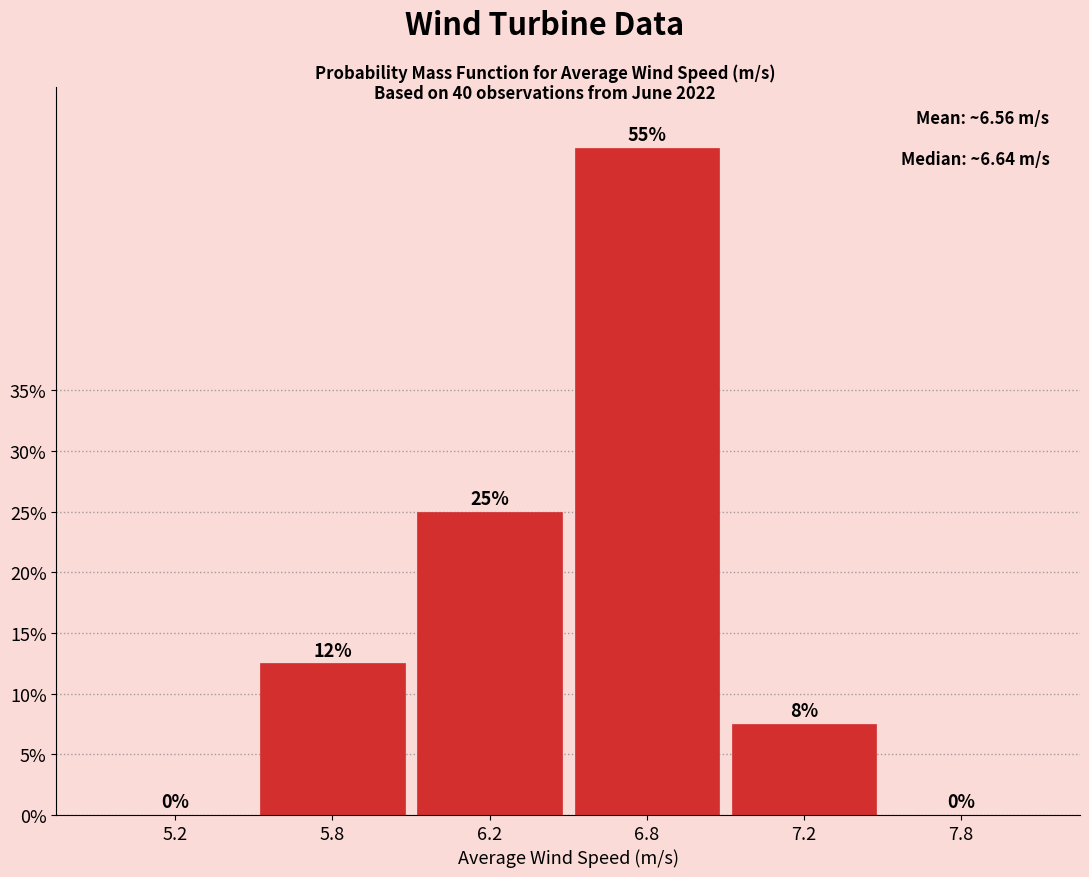

What value does the data have at 5.8?

12.5